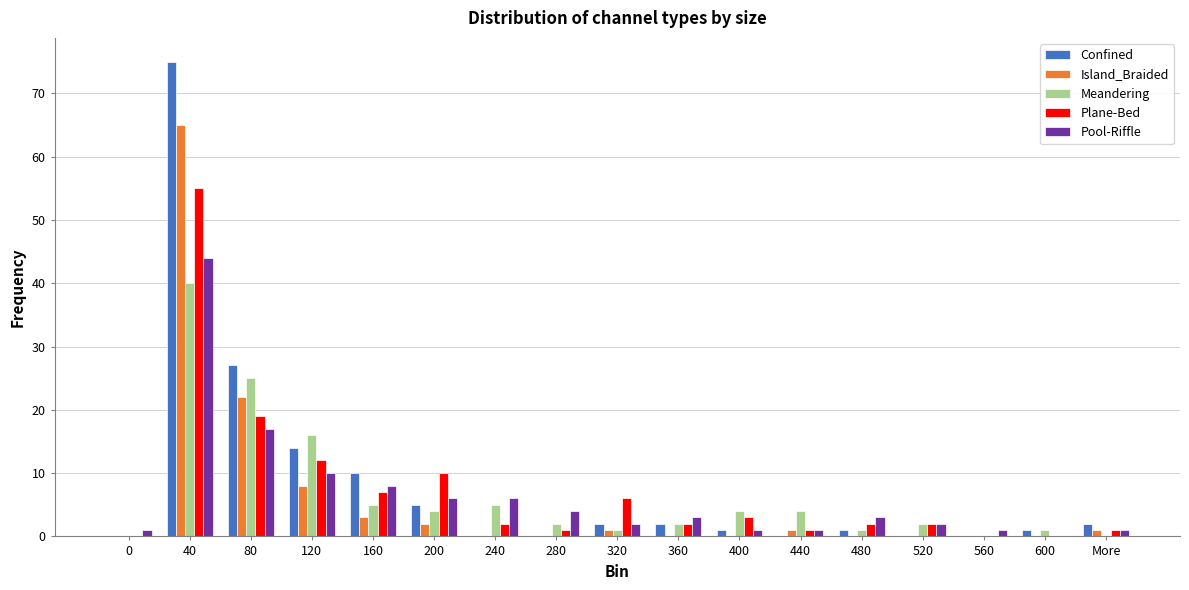

What is the sum of all Pool-Riffle values?

110